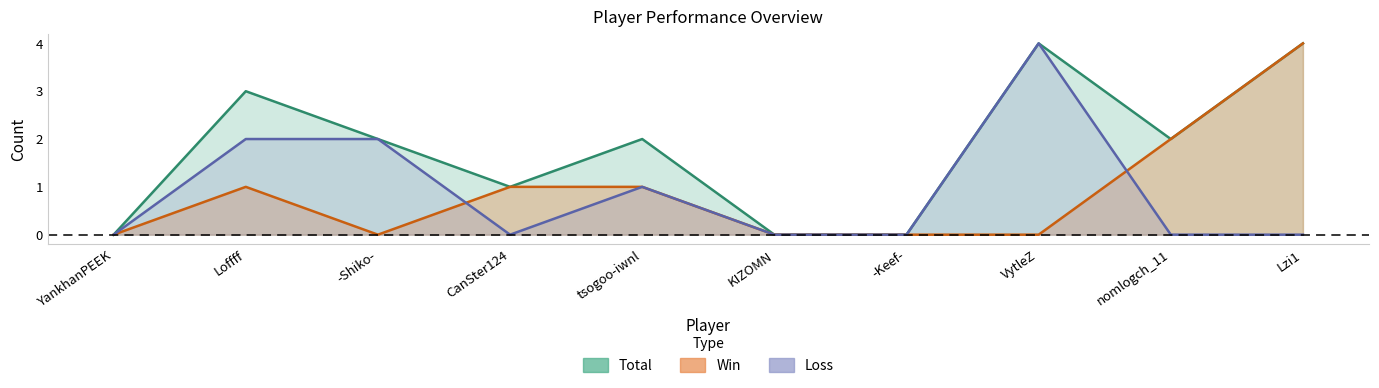

How many lines are shown in the chart?

3